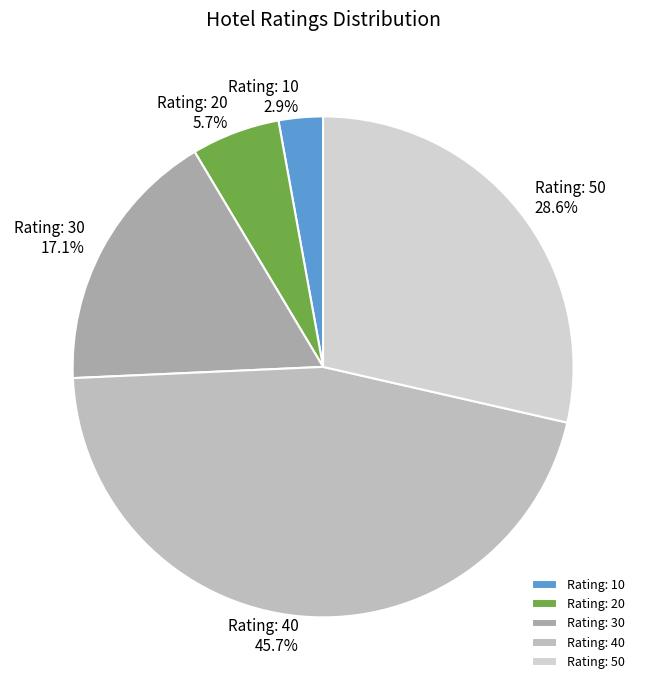

Which category has the smallest portion of the pie?

Rating: 10